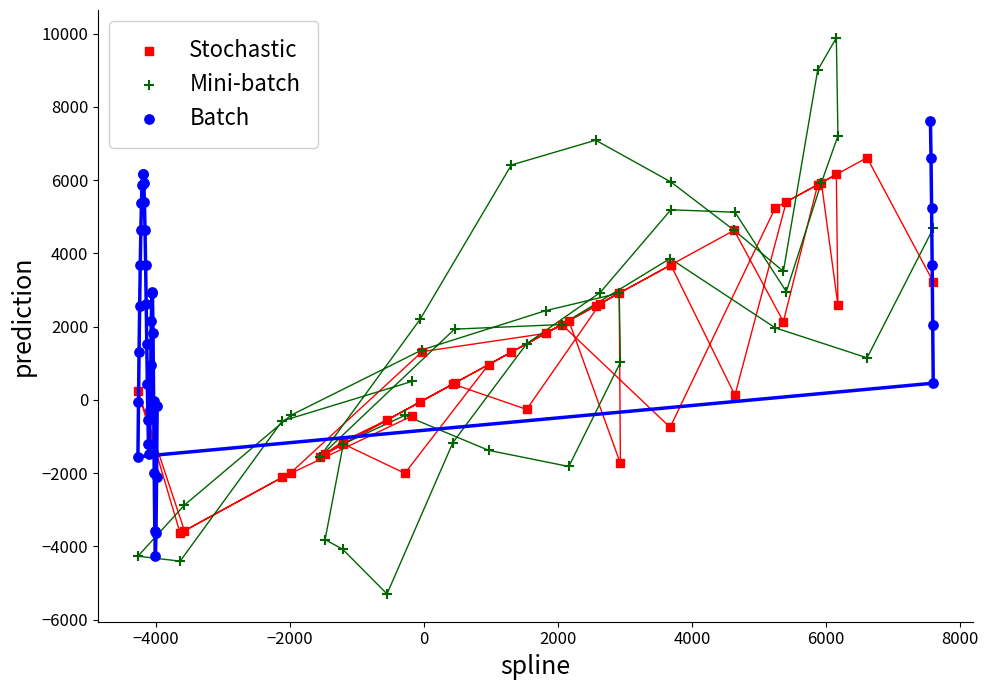

Which series has the largest Y range (max minus min)?

Mini-batch